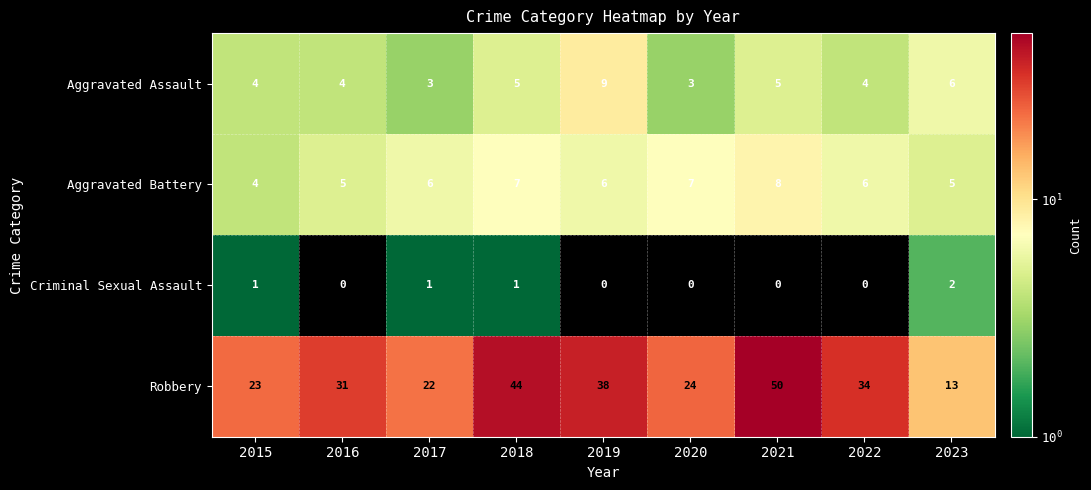

How many distinct data groups are displayed?

4